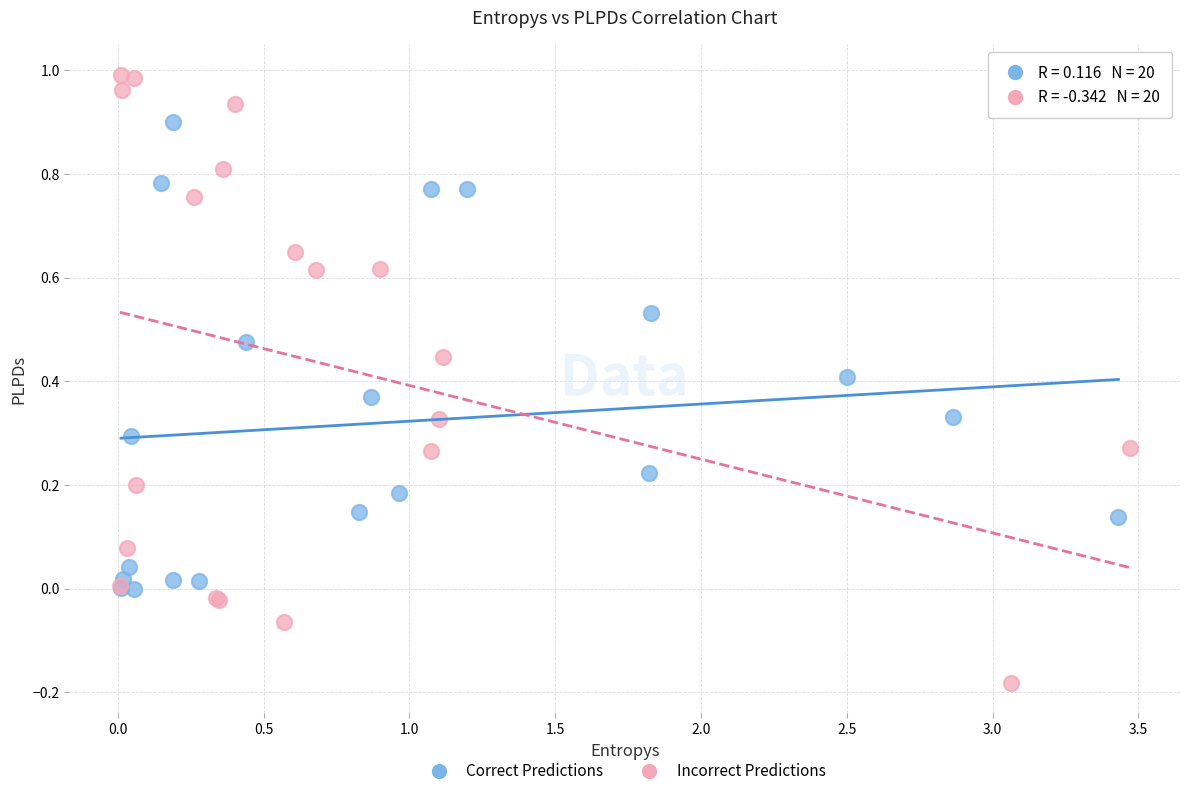

Which series contains the highest Y value?

Incorrect Predictions